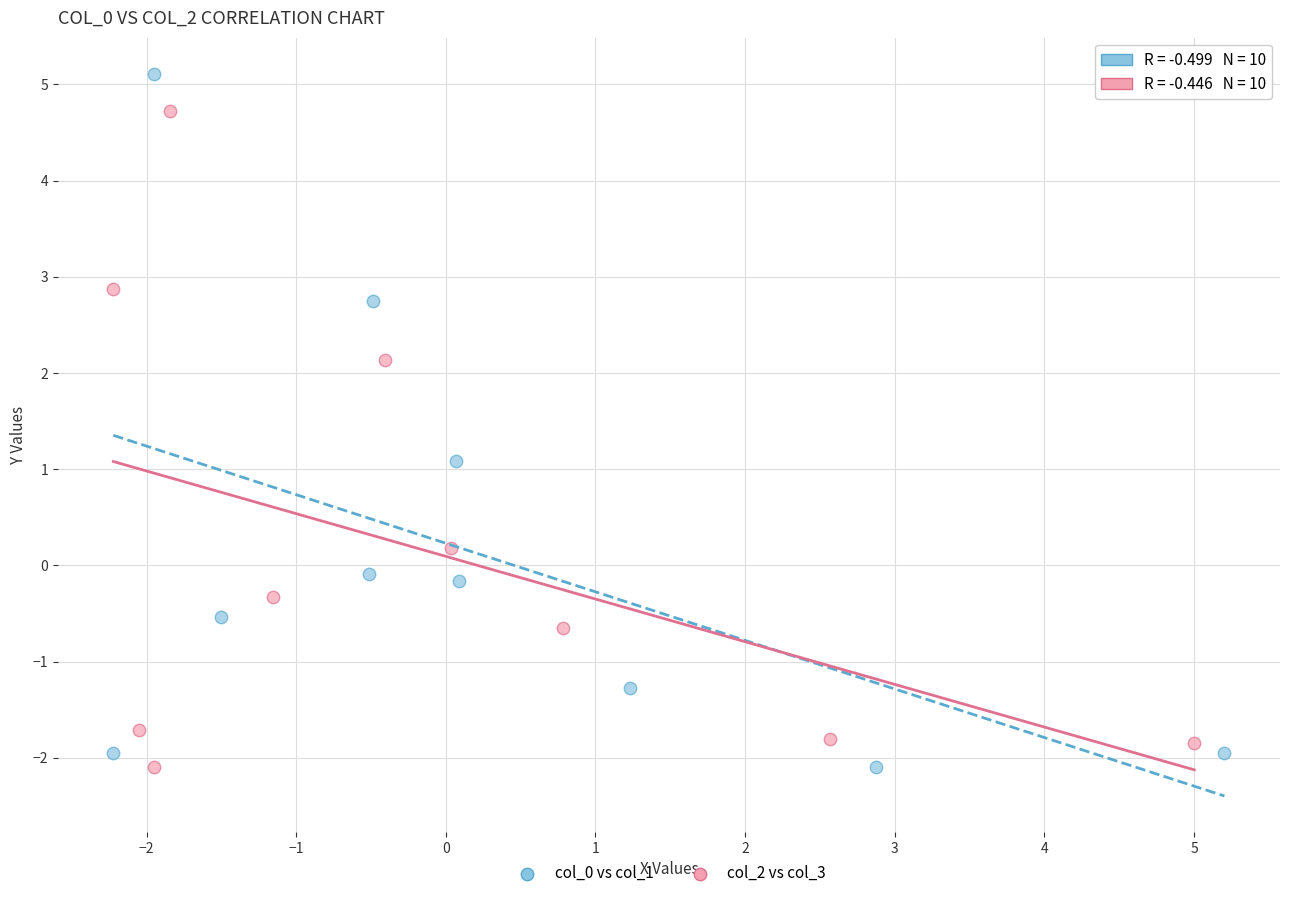

Which series contains the highest Y value?

col_0 vs col_1